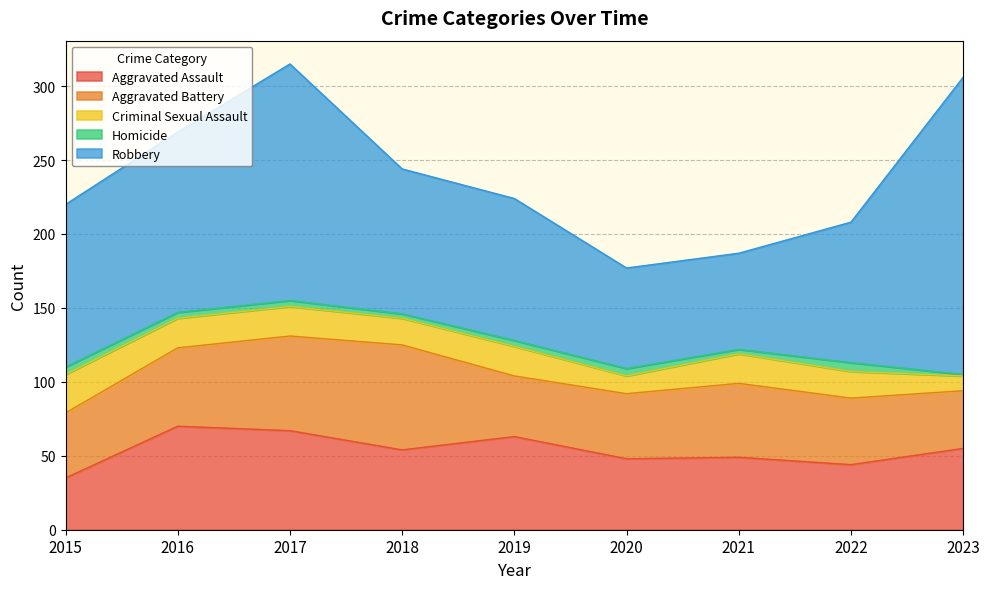

Which series changed the most between 2018 and 2023?

Robbery